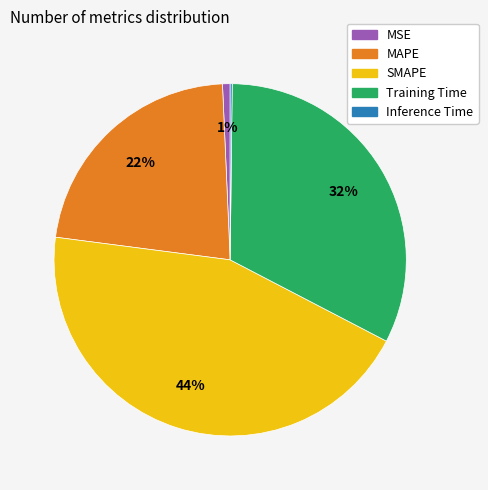

Does any single category account for the majority?

No